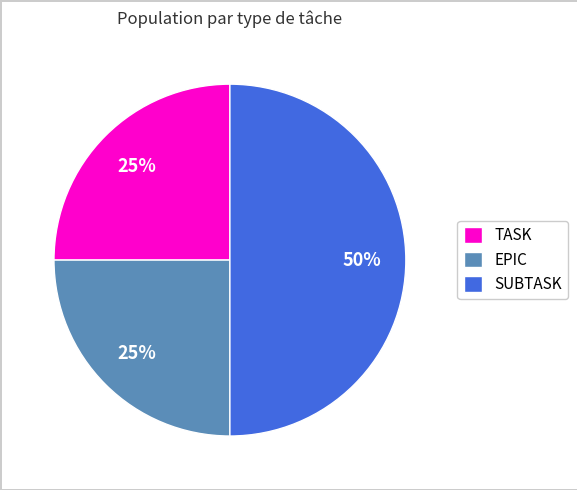

The EPIC slice represents 25% of the pie. True or false?

True